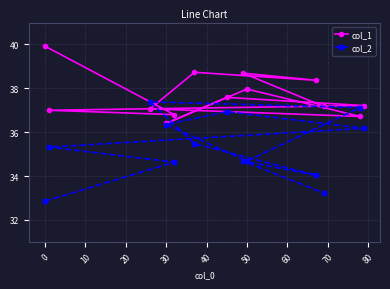

True or false: col_1 has more than 0 interior local peaks.

True